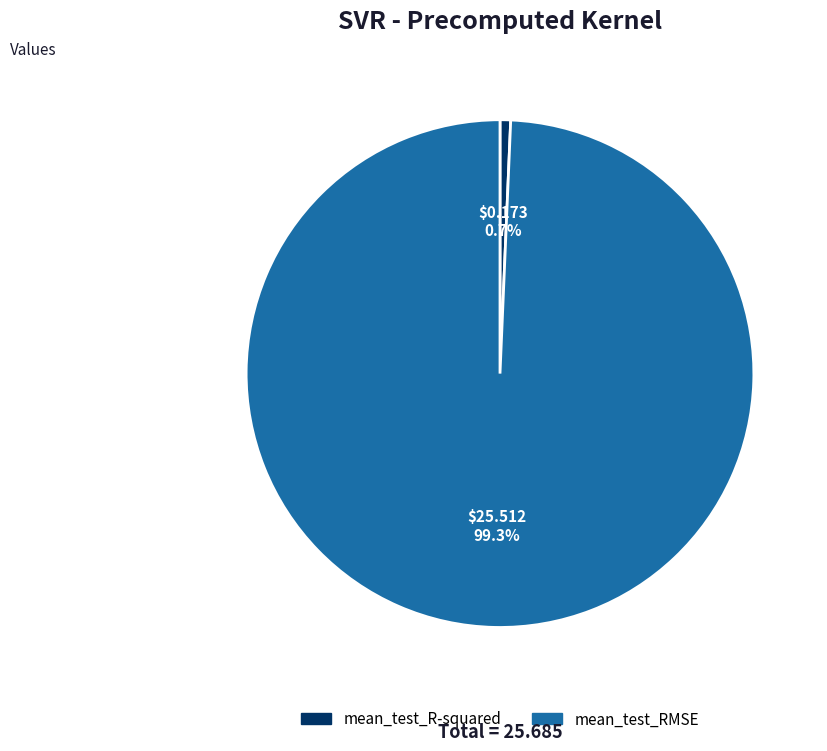

What is the majority slice?

mean_test_RMSE